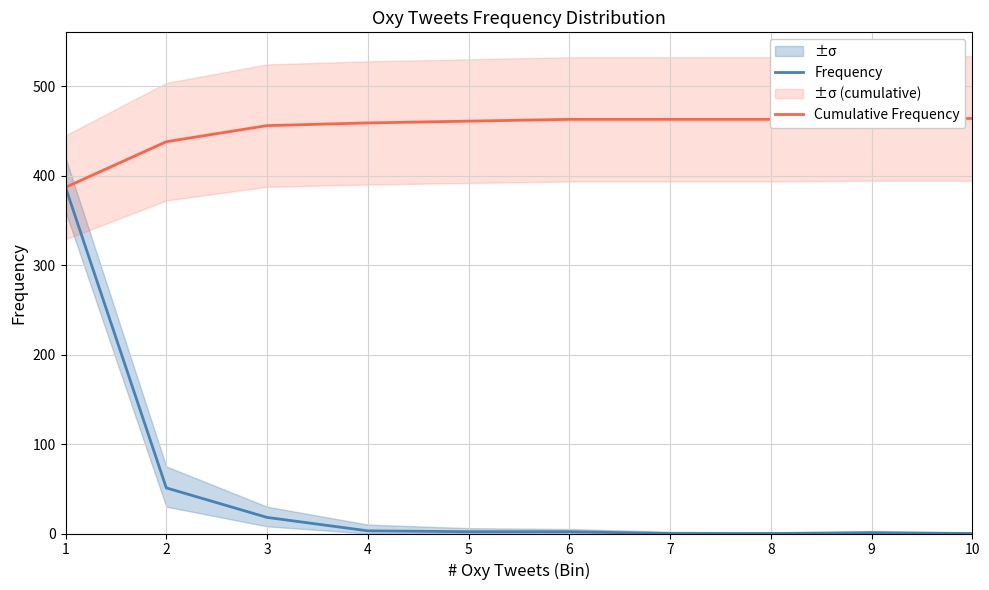

True or false: Cumulative Frequency has a value of 223 at 2.

False